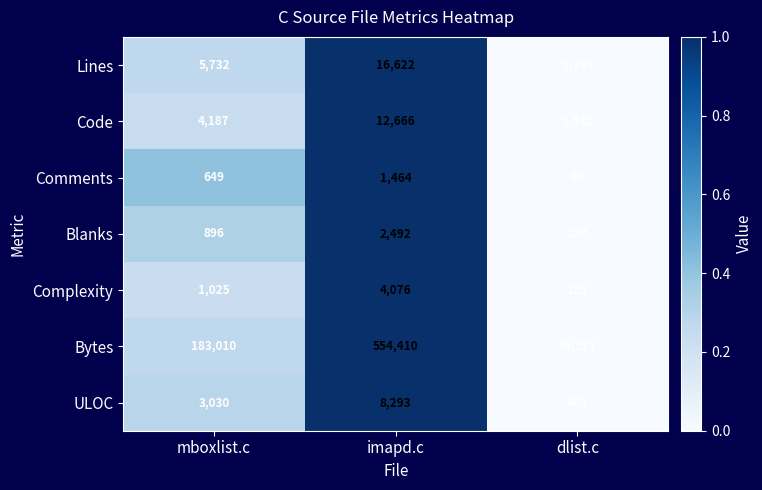

Reading left to right, what are all the values shown in this chart?

Lines: mboxlist.c=5732	imapd.c=16622	dlist.c=1735
Code: mboxlist.c=4187	imapd.c=12666	dlist.c=1512
Comments: mboxlist.c=649	imapd.c=1464	dlist.c=86
Blanks: mboxlist.c=896	imapd.c=2492	dlist.c=137
Complexity: mboxlist.c=1025	imapd.c=4076	dlist.c=121
Bytes: mboxlist.c=183010	imapd.c=554410	dlist.c=44217
ULOC: mboxlist.c=3030	imapd.c=8293	dlist.c=881